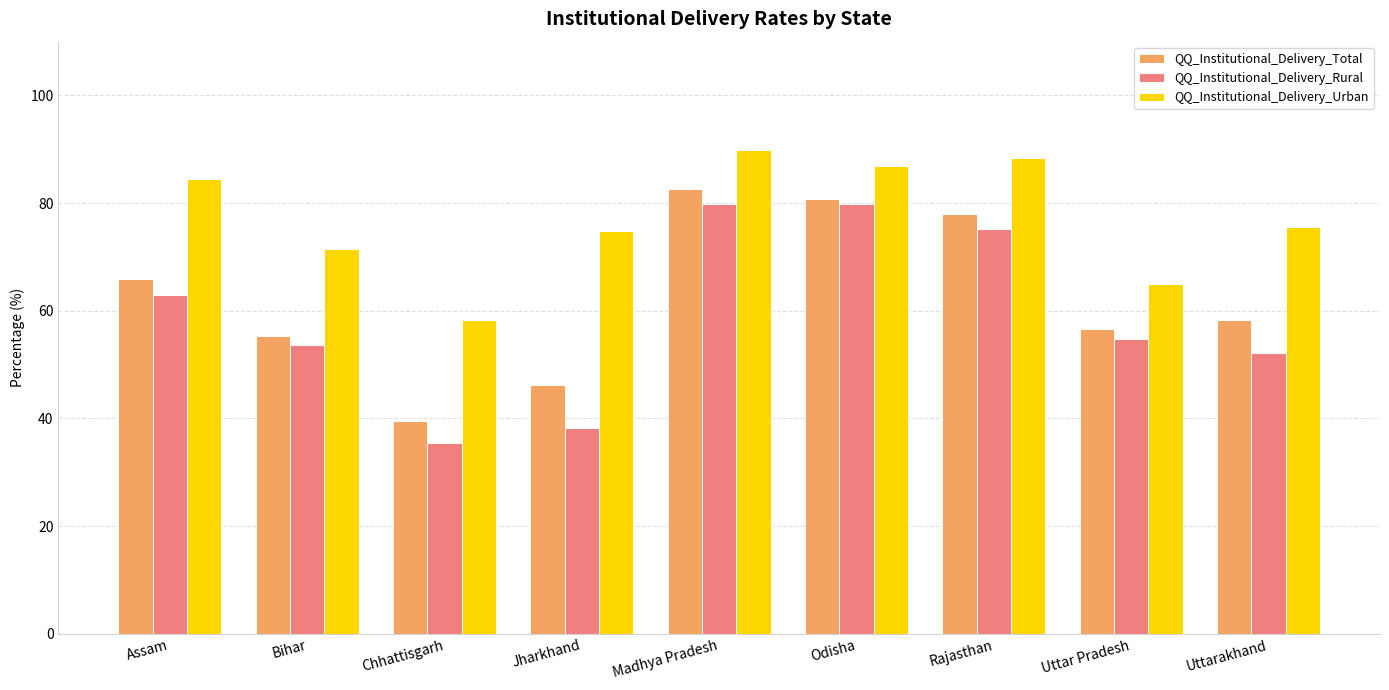

Rank the categories by QQ_Institutional_Delivery_Total value from highest to lowest.

Madhya Pradesh, Odisha, Rajasthan, Assam, Uttarakhand, Uttar Pradesh, Bihar, Jharkhand, Chhattisgarh